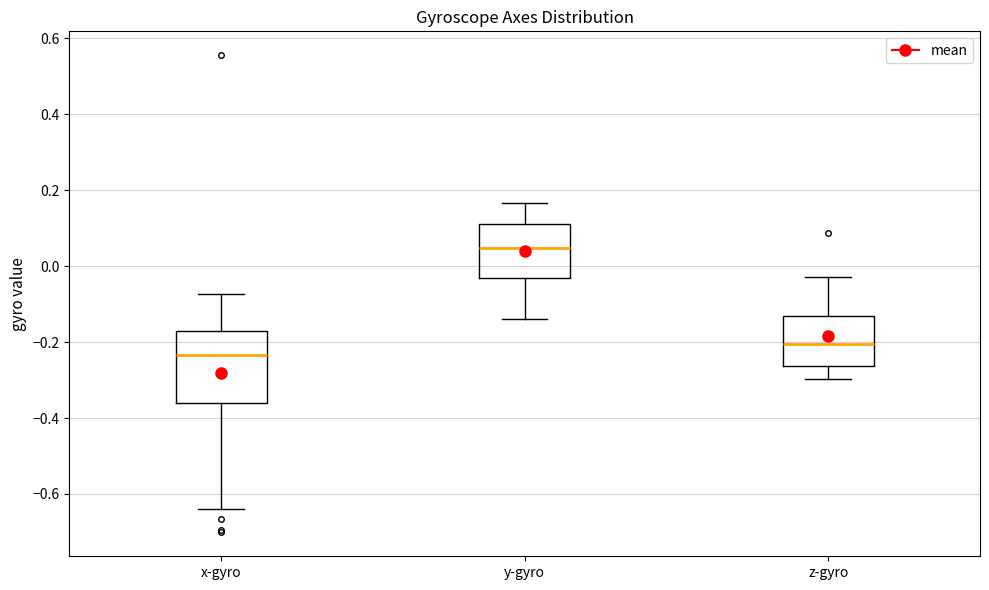

Where does the lower whisker of the box for z-gyro end on the y-axis? The values are not printed on the chart, so give them approximately, as read against the axis.

-0.30